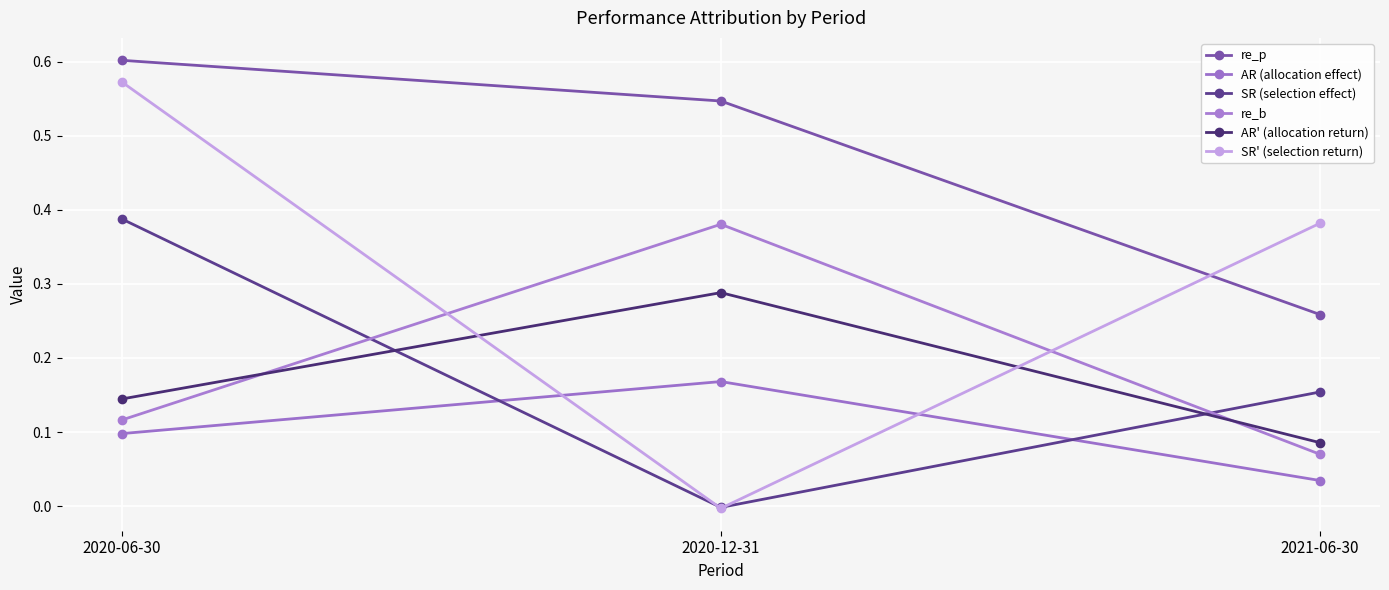

The re_p series shows 0.6 at 2020-06-30. True or false?

True